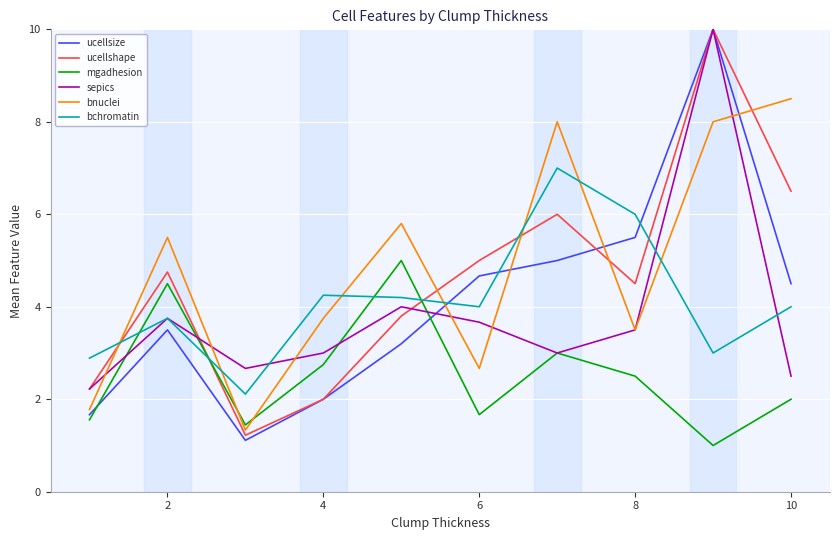

What is the smallest value displayed?

1.0